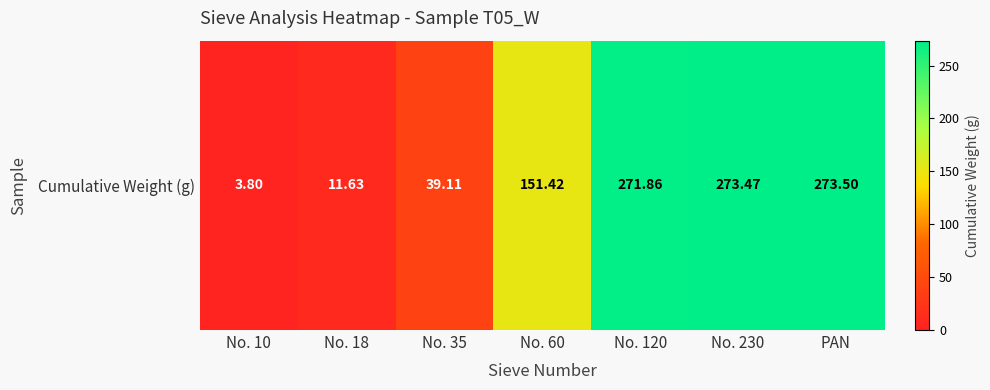

True or false: the data shows 39.1 at No. 35.

True